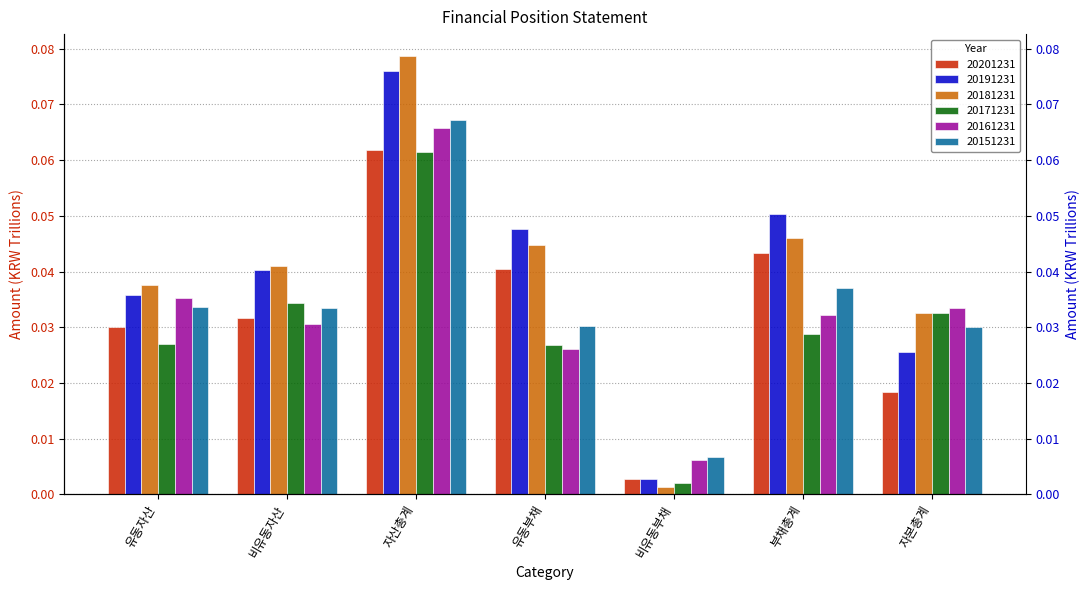

Reading left to right, extract all data points from this chart.

20201231: 0.0	0.0	0.1	0.0	0.0	0.0	0.0
20191231: 0.0	0.0	0.1	0.0	0.0	0.1	0.0
20181231: 0.0	0.0	0.1	0.0	0.0	0.0	0.0
20171231: 0.0	0.0	0.1	0.0	0.0	0.0	0.0
20161231: 0.0	0.0	0.1	0.0	0.0	0.0	0.0
20151231: 0.0	0.0	0.1	0.0	0.0	0.0	0.0